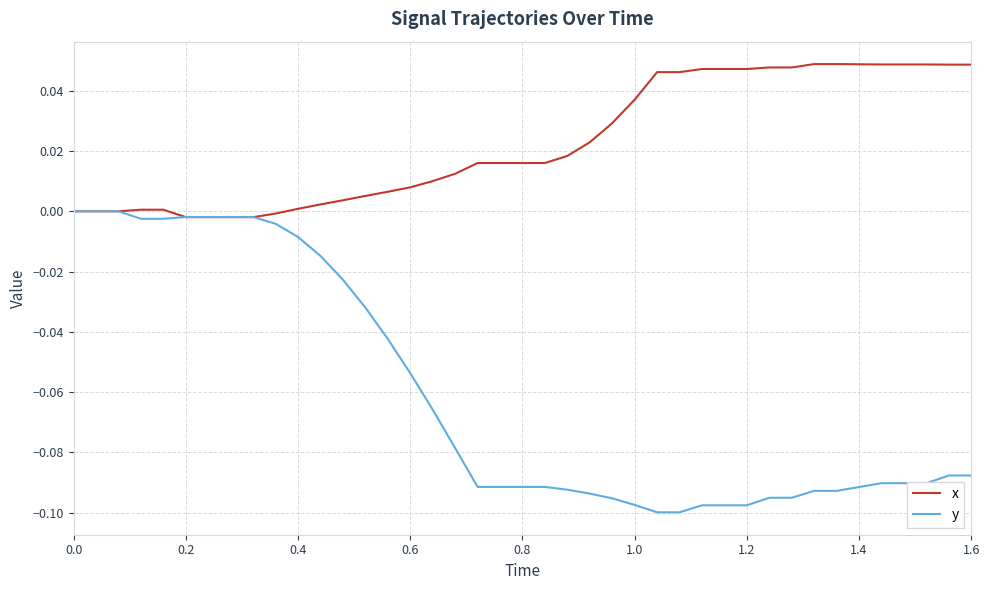

List the series in order of their peak value, highest first.

x, y